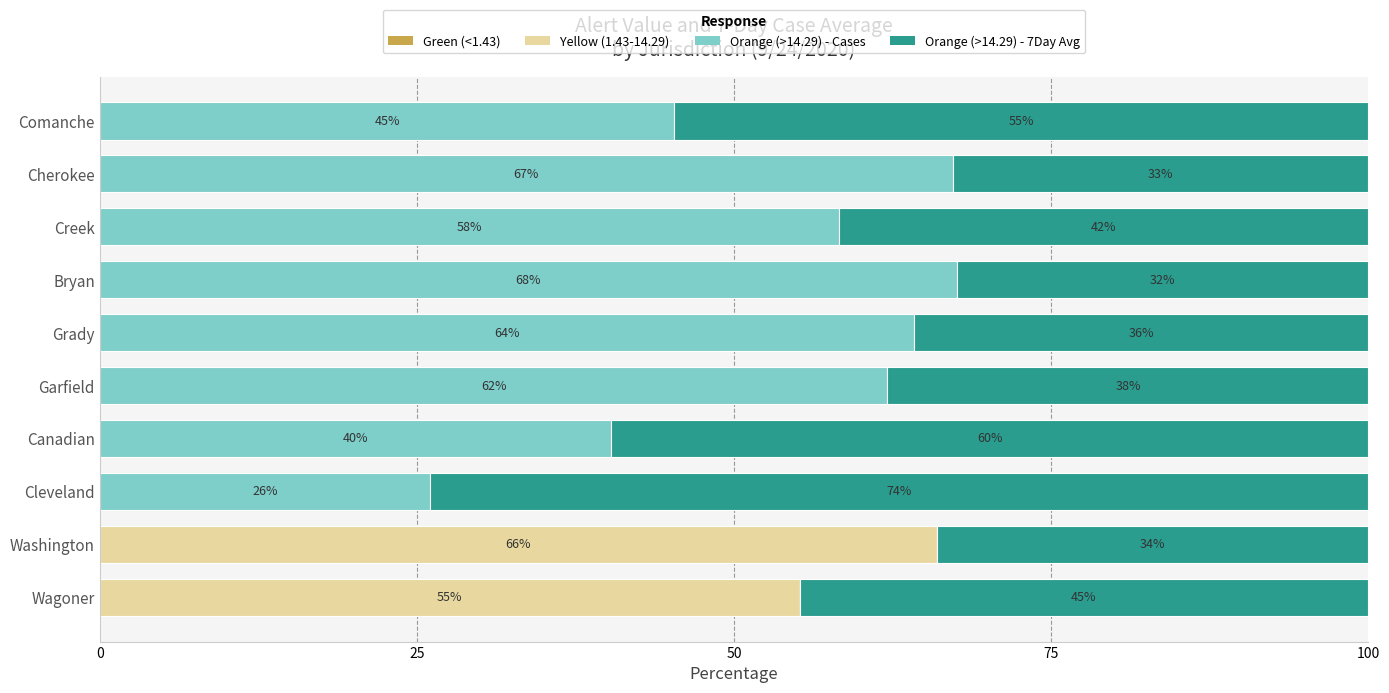

True or false: Yellow (1.43-14.29) has a value of 66.0 at Washington.

True